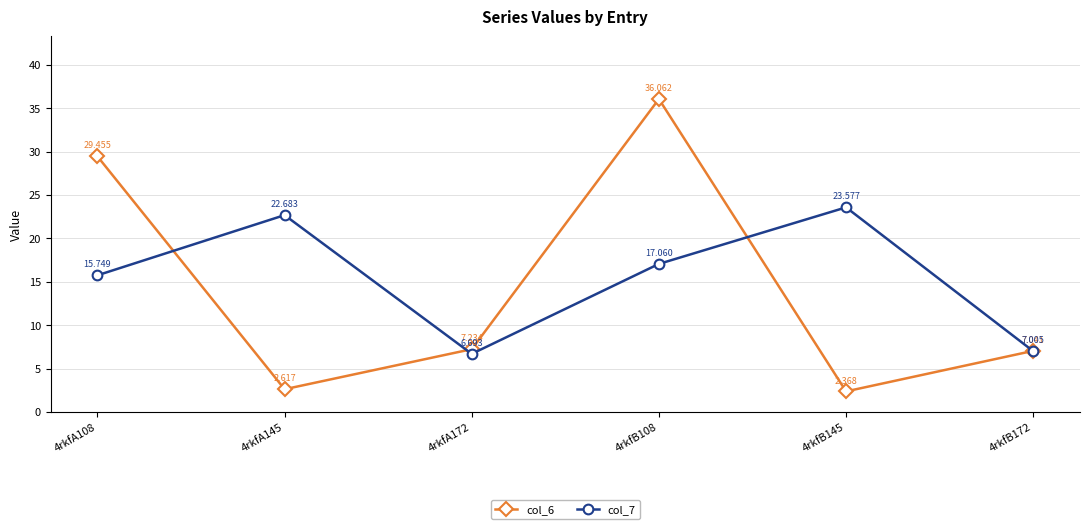

What are all the series names shown in the legend?

col_6, col_7